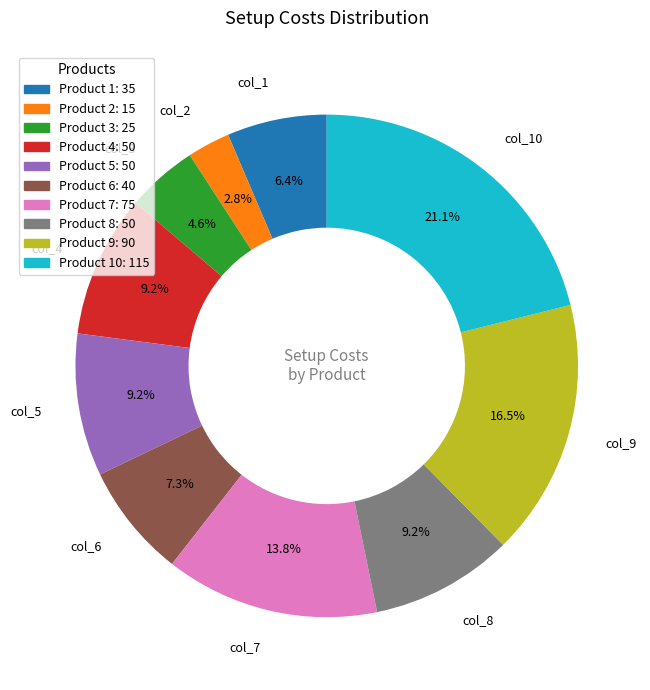

Is there any slice that represents more than half of the pie?

No